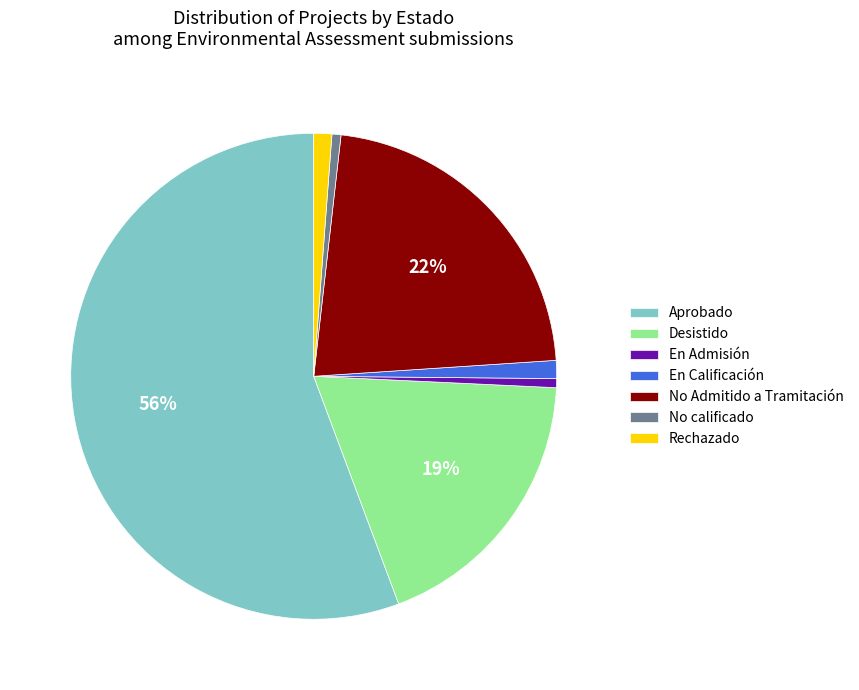

True or false: Rechazado accounts for 1% of the total.

True